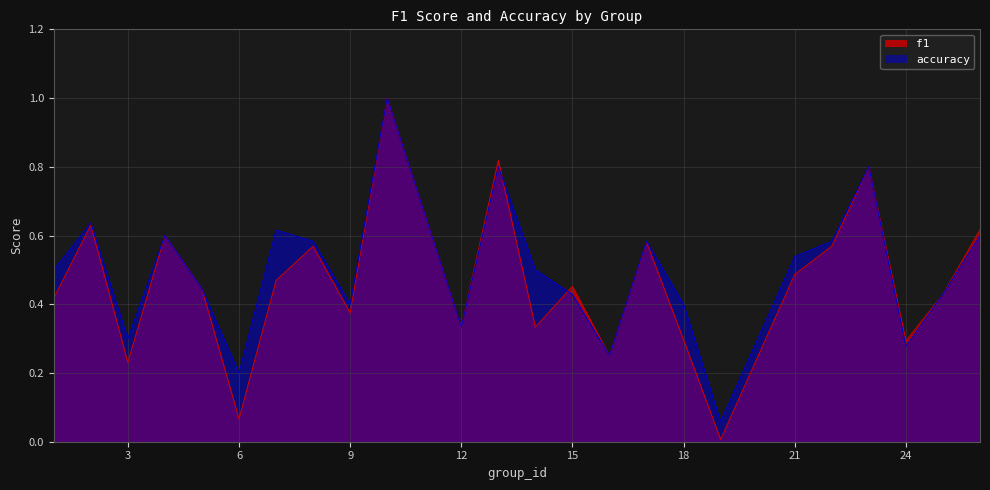

Rank the categories by accuracy value from lowest to highest.

19, 6, 16, 24, 3, 12, 9, 18, 15, 25, 5, 1, 14, 21, 8, 17, 22, 4, 26, 7, 2, 13, 23, 10